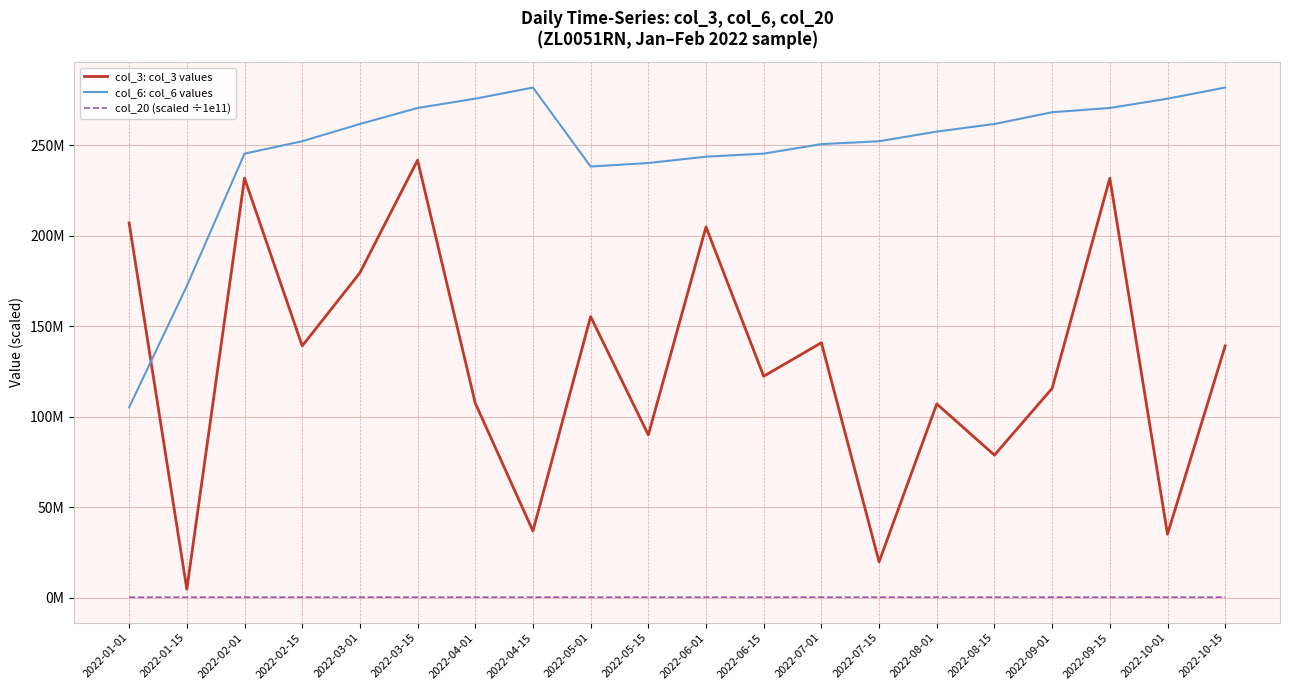

Reading left to right, transcribe all the data shown in this chart.

col_3: col_3 values: 2022-01-01=207.0	2022-01-15=4.9	2022-02-01=231.8	2022-02-15=139.2	2022-03-01=179.5	2022-03-15=241.7	2022-04-01=107.6	2022-04-15=37.0	2022-05-01=155.4	2022-05-15=90.1	2022-06-01=204.9	2022-06-15=122.4	2022-07-01=140.9	2022-07-15=19.9	2022-08-01=107.2	2022-08-15=78.9	2022-09-01=115.7	2022-09-15=231.8	2022-10-01=35.2	2022-10-15=139.2
col_6: col_6 values: 2022-01-01=105.3	2022-01-15=172.3	2022-02-01=245.3	2022-02-15=252.2	2022-03-01=261.7	2022-03-15=270.5	2022-04-01=275.7	2022-04-15=281.8	2022-05-01=238.2	2022-05-15=240.1	2022-06-01=243.6	2022-06-15=245.3	2022-07-01=250.6	2022-07-15=252.2	2022-08-01=257.5	2022-08-15=261.7	2022-09-01=268.2	2022-09-15=270.5	2022-10-01=275.7	2022-10-15=281.8
col_20 (scaled ÷1e11): 2022-01-01=0.4	2022-01-15=0.4	2022-02-01=0.5	2022-02-15=0.5	2022-03-01=0.5	2022-03-15=0.5	2022-04-01=0.5	2022-04-15=0.5	2022-05-01=0.4	2022-05-15=0.5	2022-06-01=0.5	2022-06-15=0.5	2022-07-01=0.5	2022-07-15=0.5	2022-08-01=0.5	2022-08-15=0.5	2022-09-01=0.5	2022-09-15=0.5	2022-10-01=0.5	2022-10-15=0.5